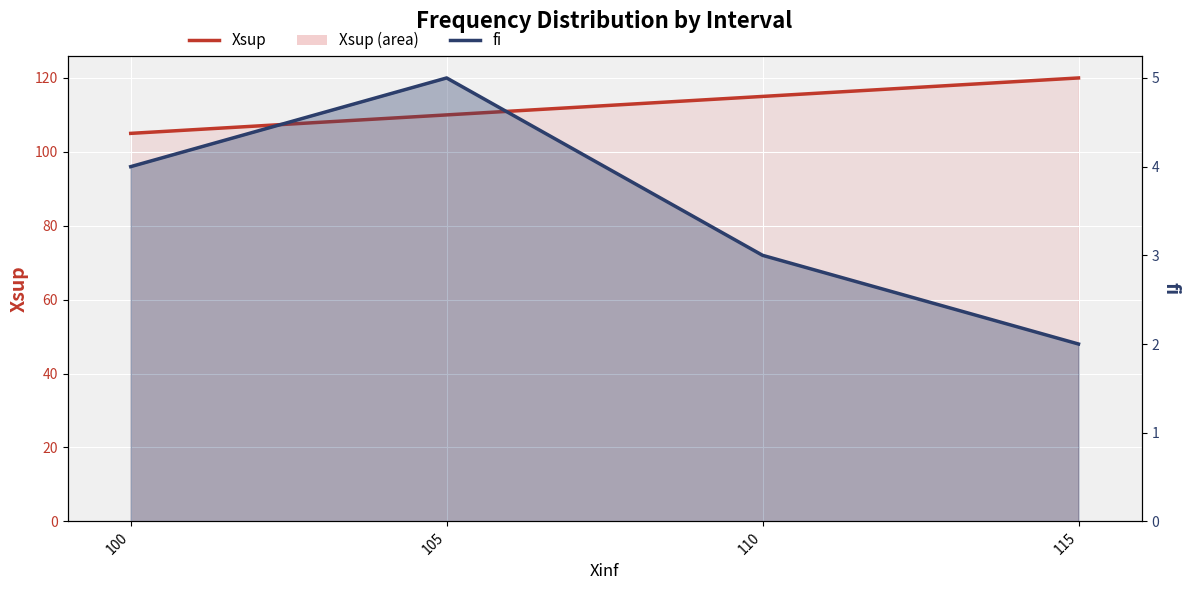

At 110, list the series in order from largest to smallest.

Xsup, fi